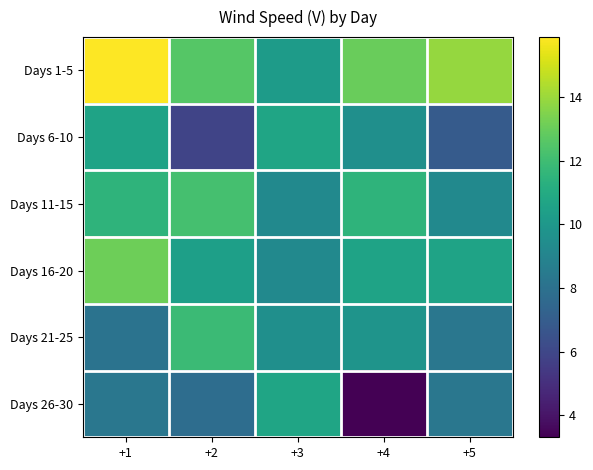

What is the spread (max minus min) of values at +5?

7.0